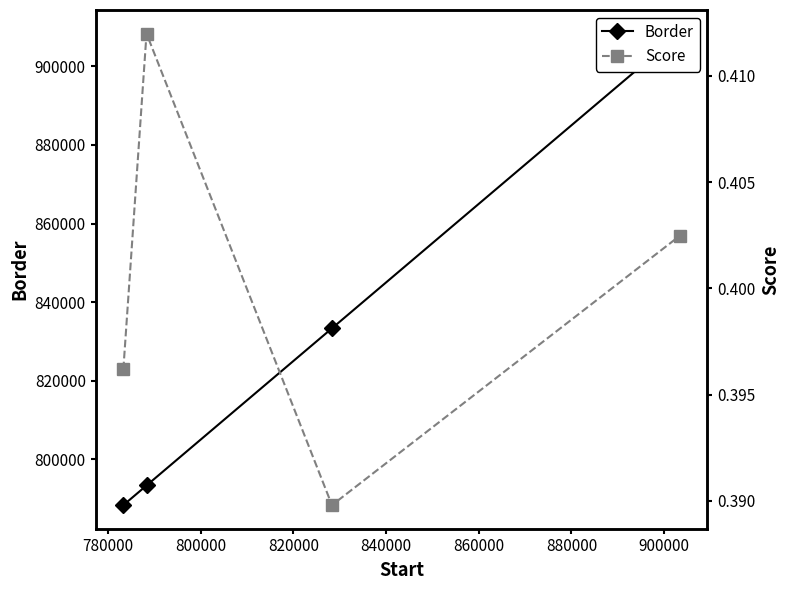

True or false: Border and Score intersect in this chart.

False